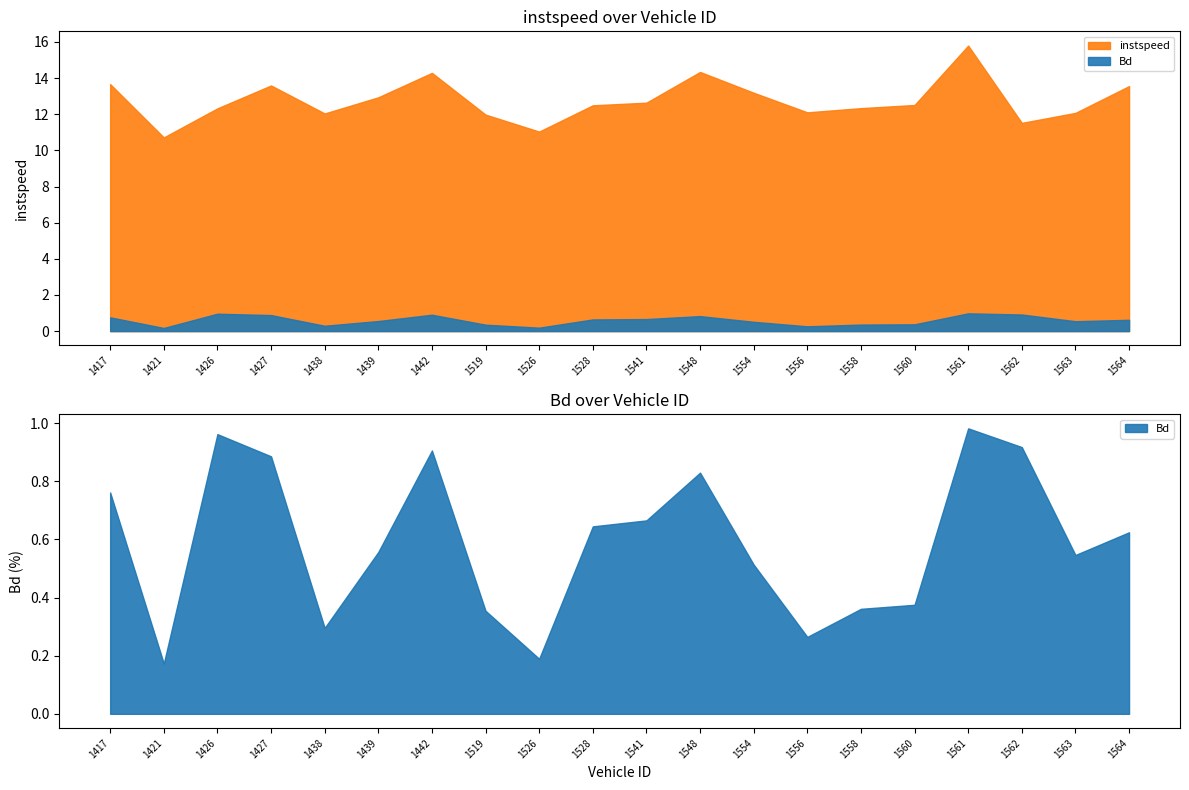

What is the difference between the highest and lowest values at 1519.0?

11.6